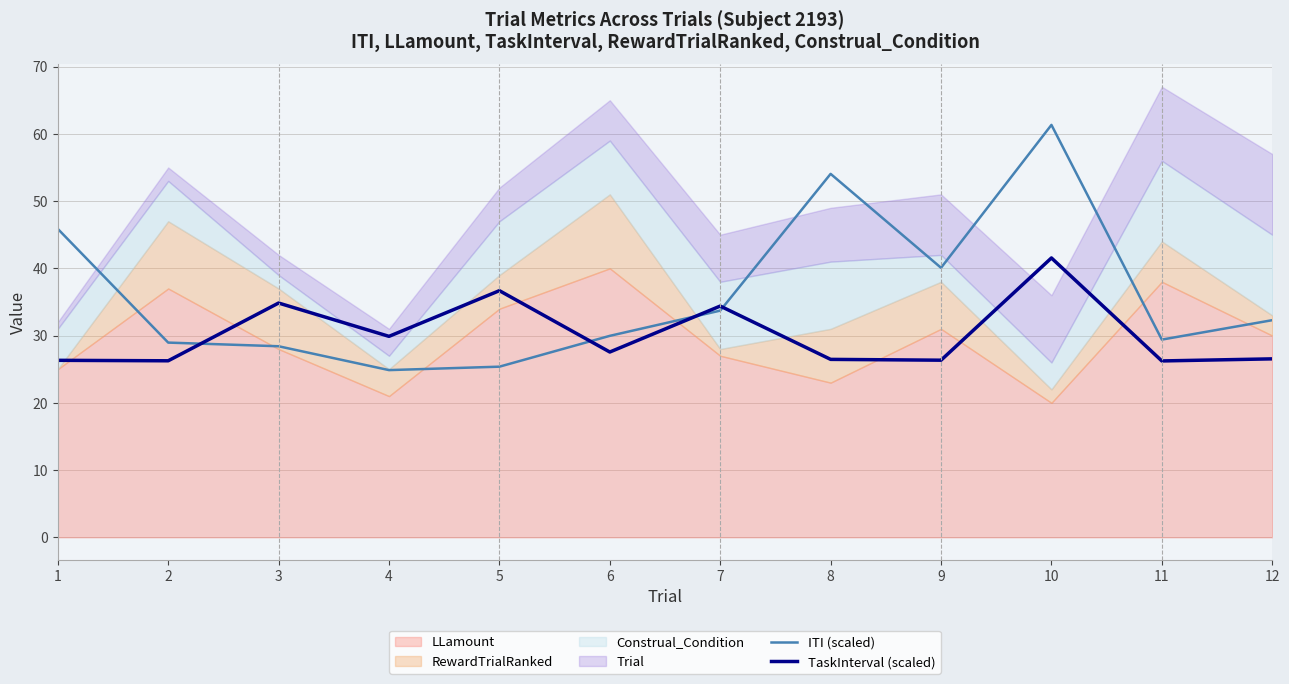

What is the highest value of the ITI (scaled) series?

61.3